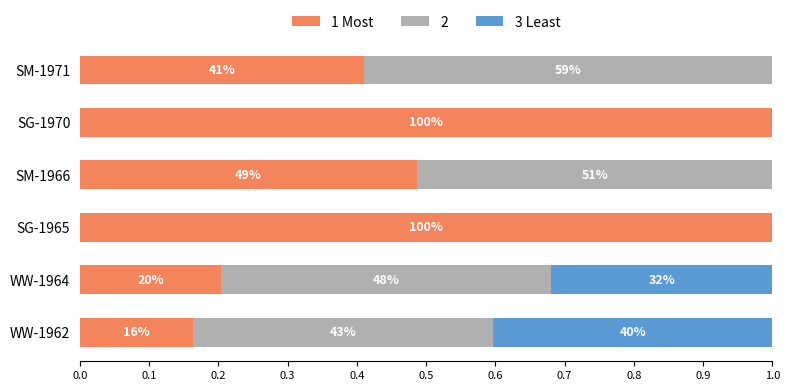

What are all the series names shown in the legend?

1 Most, 2, 3 Least